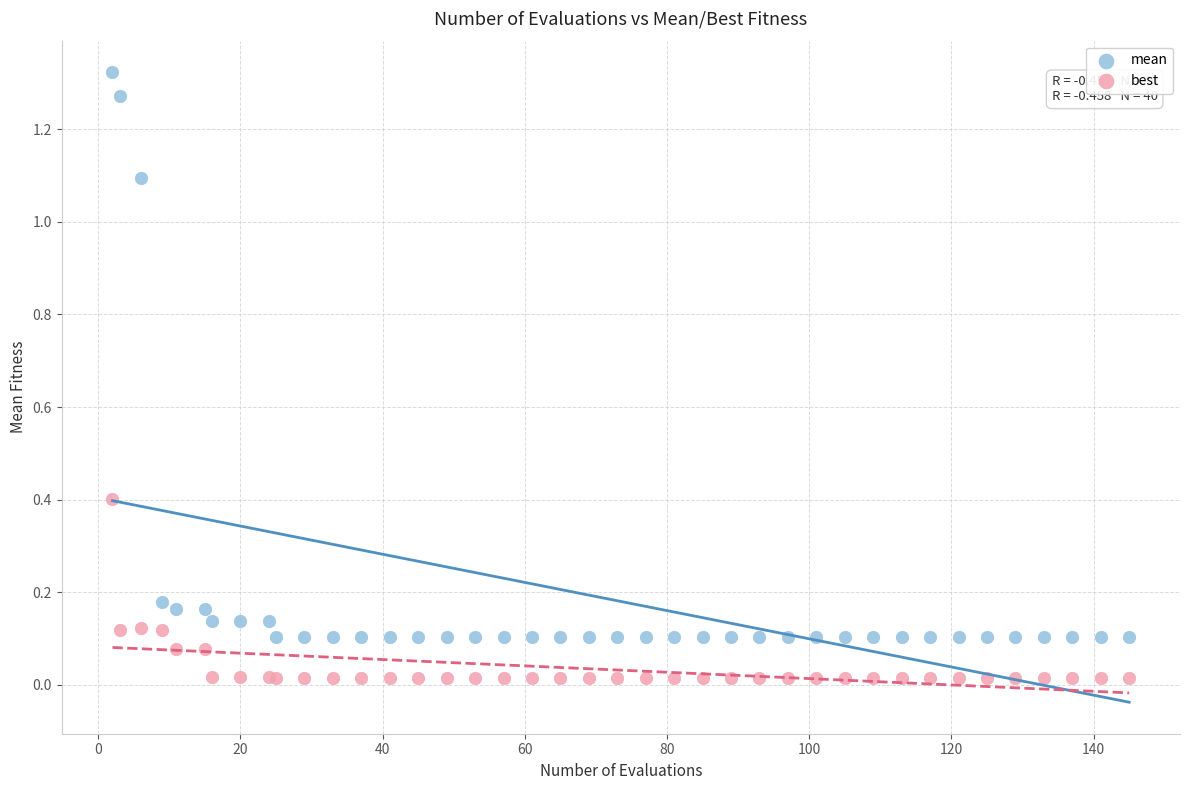

Which series reaches the minimum Y coordinate?

best